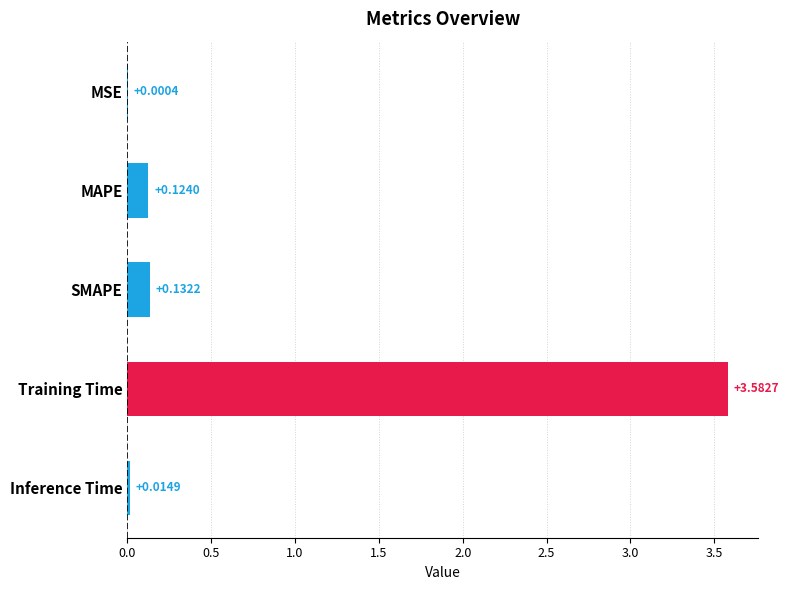

Which category has the highest value across all series?

Training Time